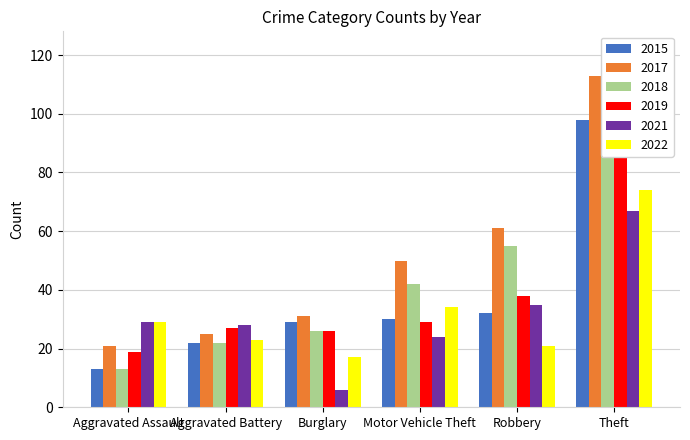

Does the chart contain any negative values?

No